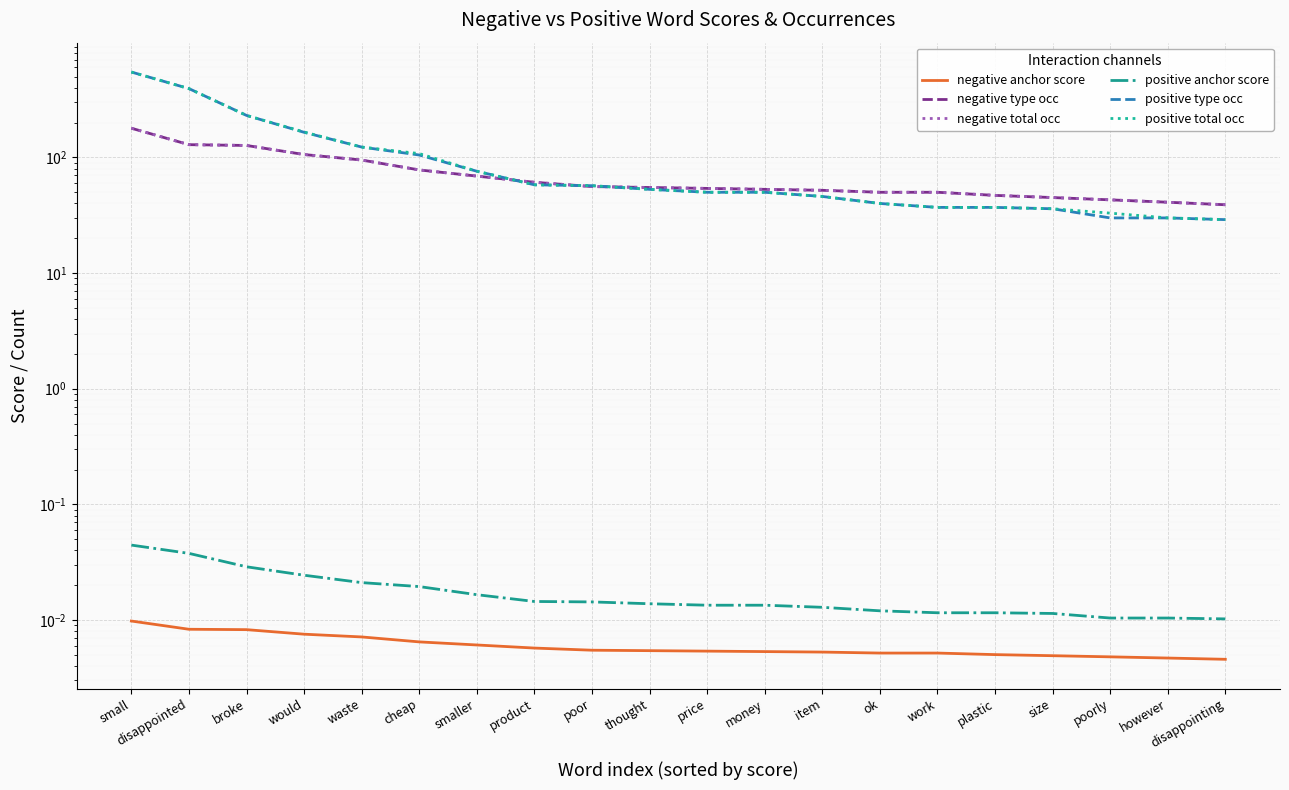

Which series changed the most between price and item?

positive type occ